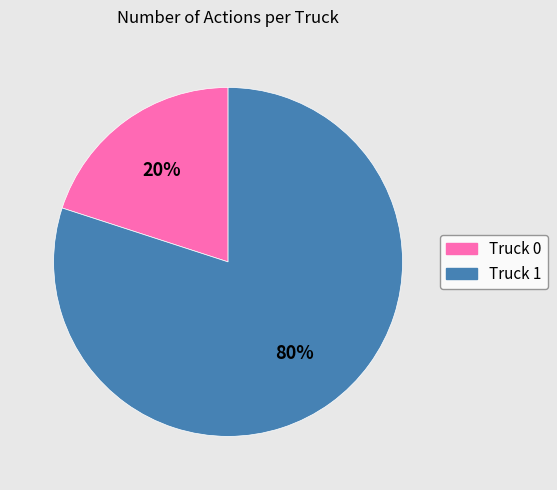

To the nearest percent, what portion does Truck 0 represent?

20%